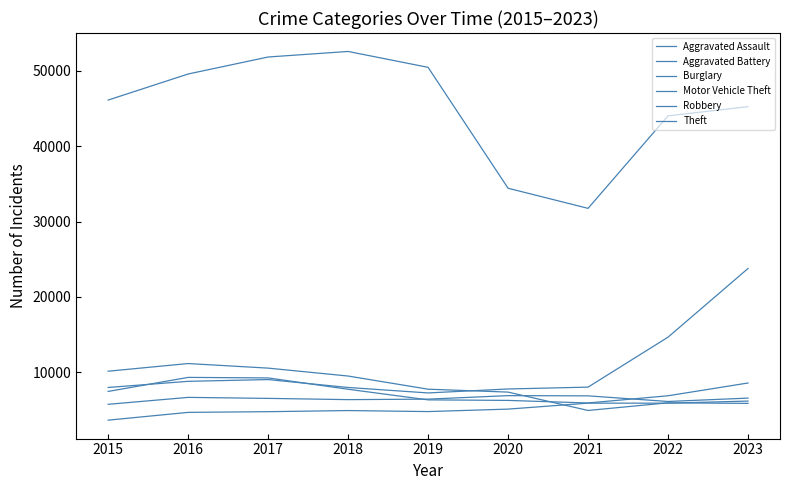

True or false: Burglary and Theft cross at least once.

False